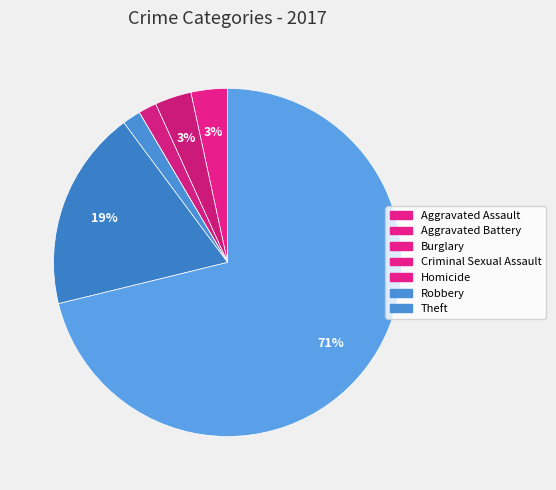

To the nearest percent, what percentage of the pie is Aggravated Assault?

3%